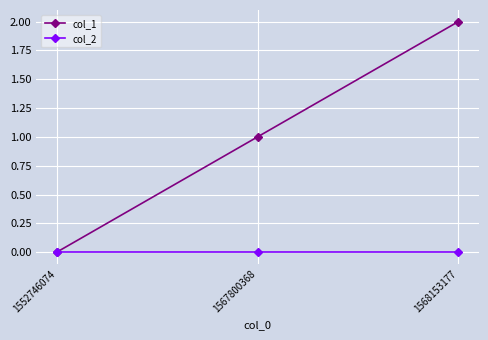

Which series has the widest spread of values?

col_1